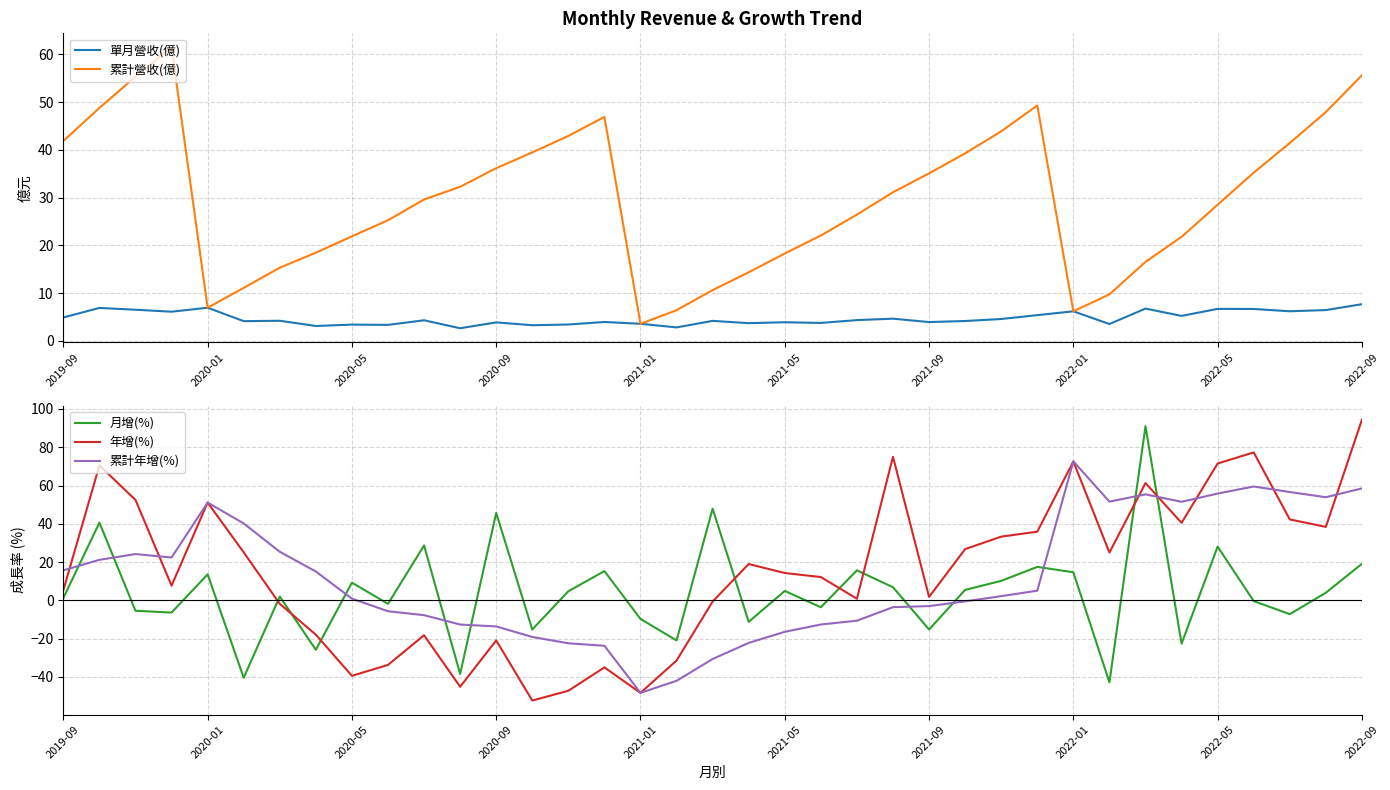

Which category has the lowest value in the 累計年增(%) series?

2021-01